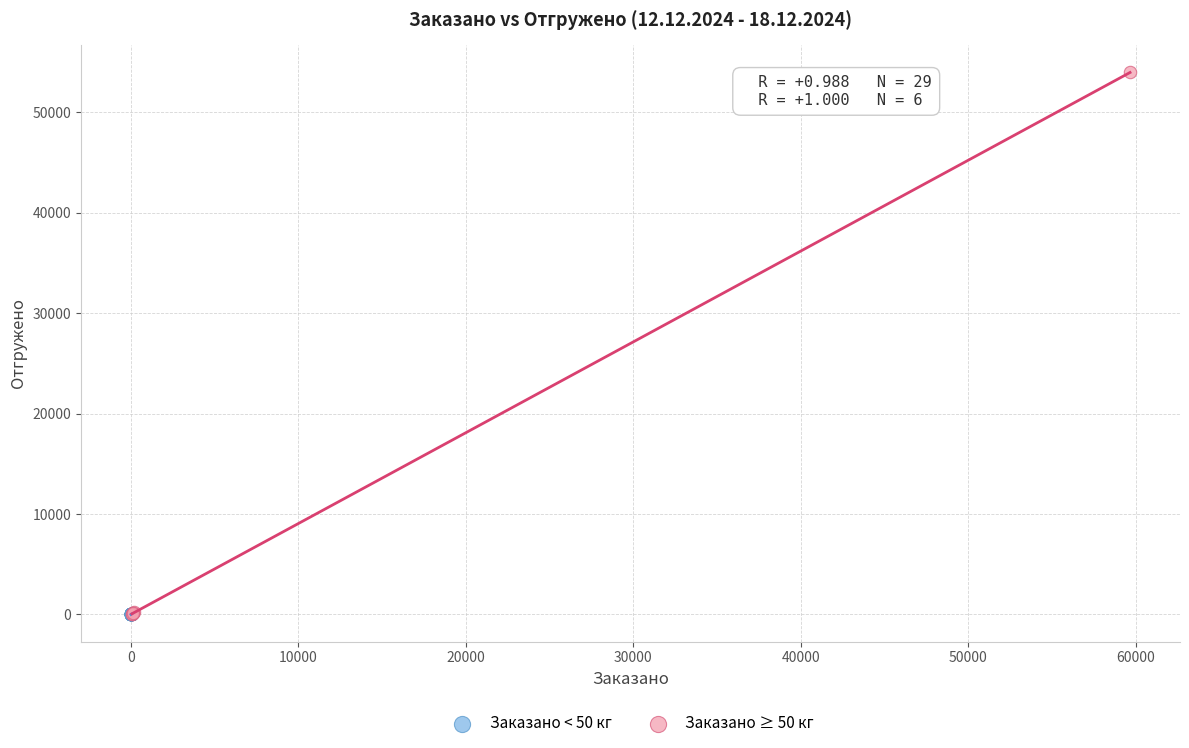

Which series reaches the maximum Y coordinate?

Заказано ≥ 50 кг